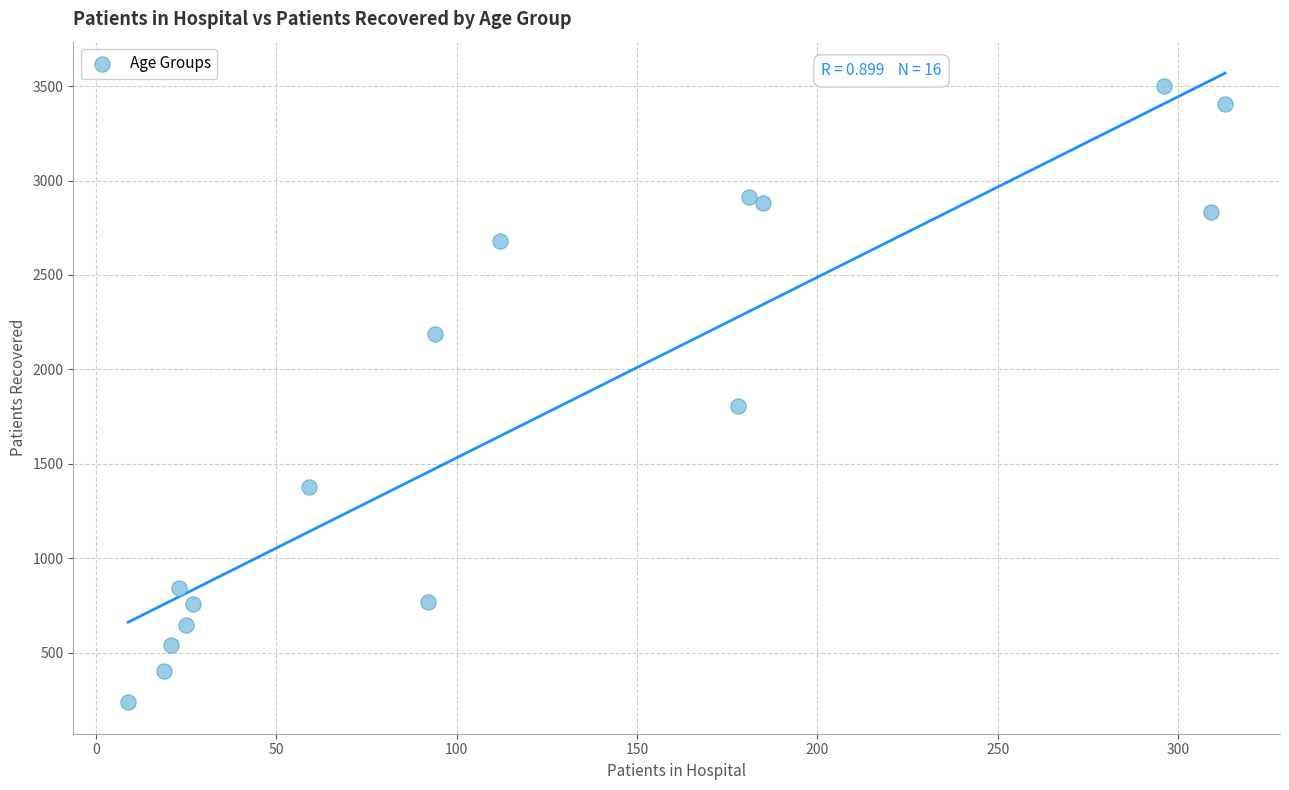

What Y value in the scatter plot is closest to 1870?

1806